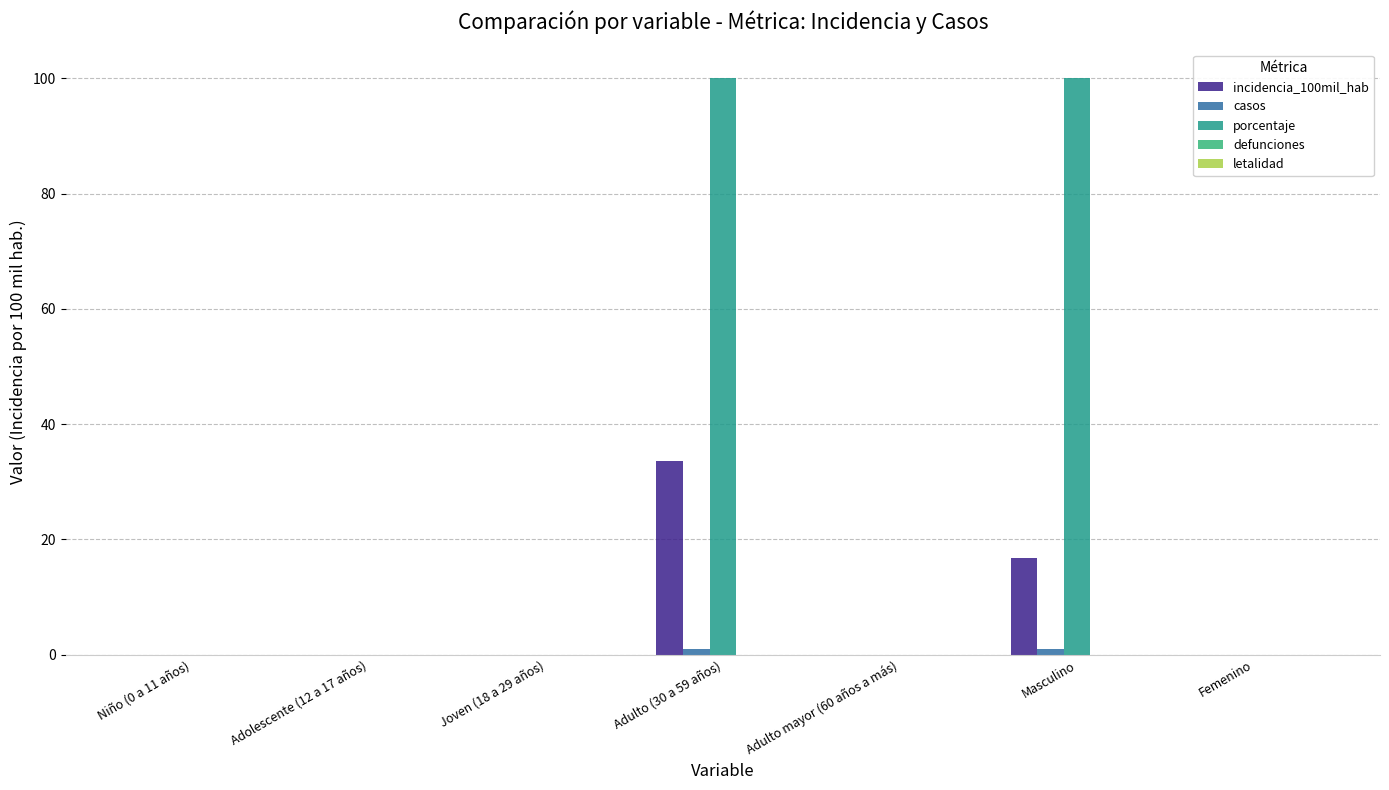

What is the spread (max minus min) of values at Masculino?

99.0